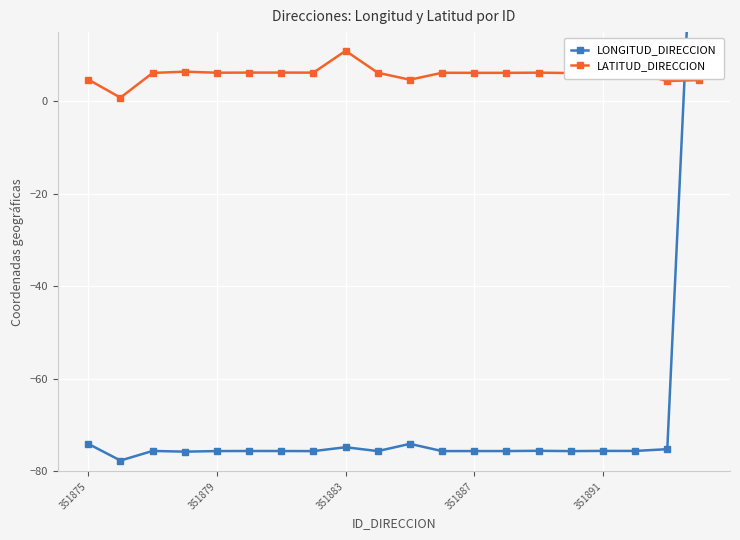

True or false: LATITUD_DIRECCION has more than 1 points higher than both neighbors.

True